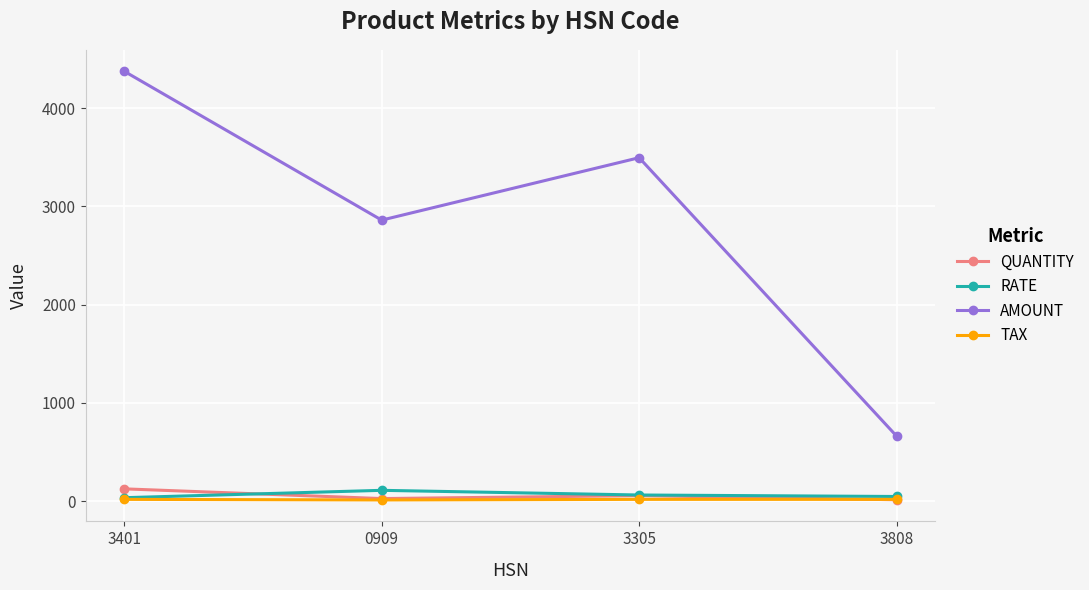

What is the label of the 1st point from the left?

3401